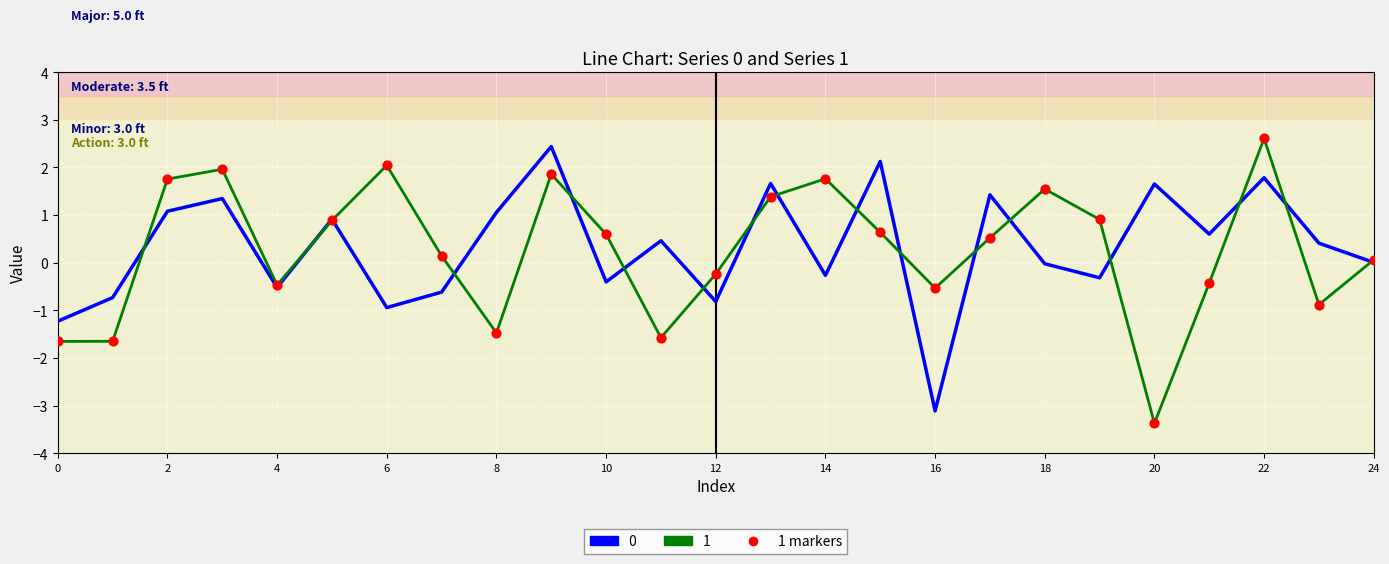

What is the lowest value of the 0 series?

-3.1